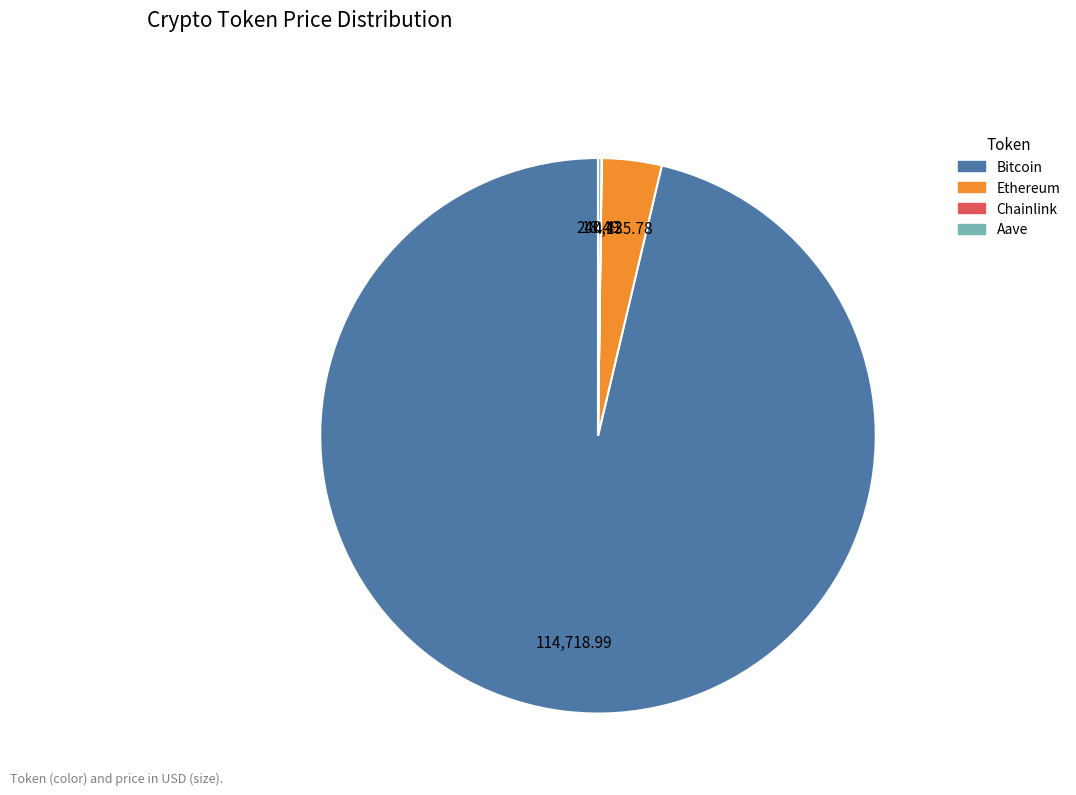

Is there a majority slice in this chart?

Yes